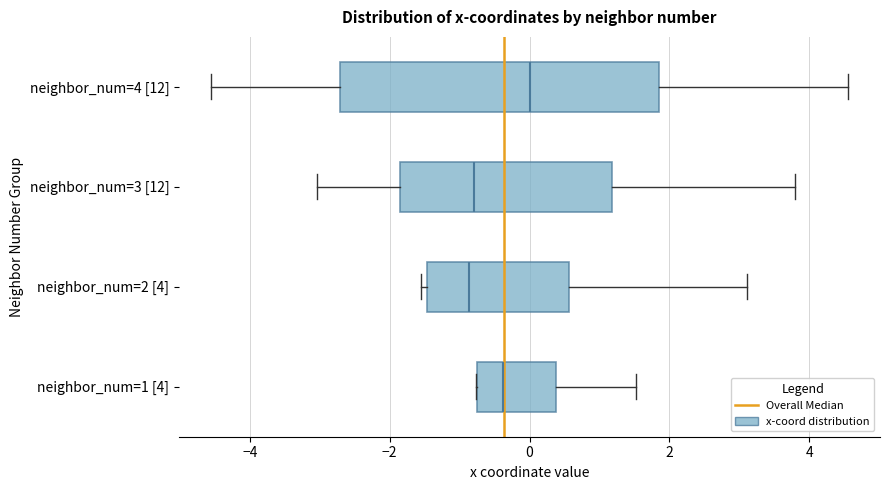

Reading bottom to top, read every box against the x-axis: the position of its median line, the range the box covers, and the ends of its whiskers. The values are not printed on the chart, so give them approximately, as read against the axis.

neighbor_num=1 [4]: median -0.4, box -0.8 to 0.4, whiskers -0.8 to 1.6
neighbor_num=2 [4]: median -0.8, box -1.4 to 0.6, whiskers -1.6 to 3.2
neighbor_num=3 [12]: median -0.8, box -1.8 to 1.2, whiskers -3.0 to 3.8
neighbor_num=4 [12]: median 0.0, box -2.8 to 1.8, whiskers -4.6 to 4.6